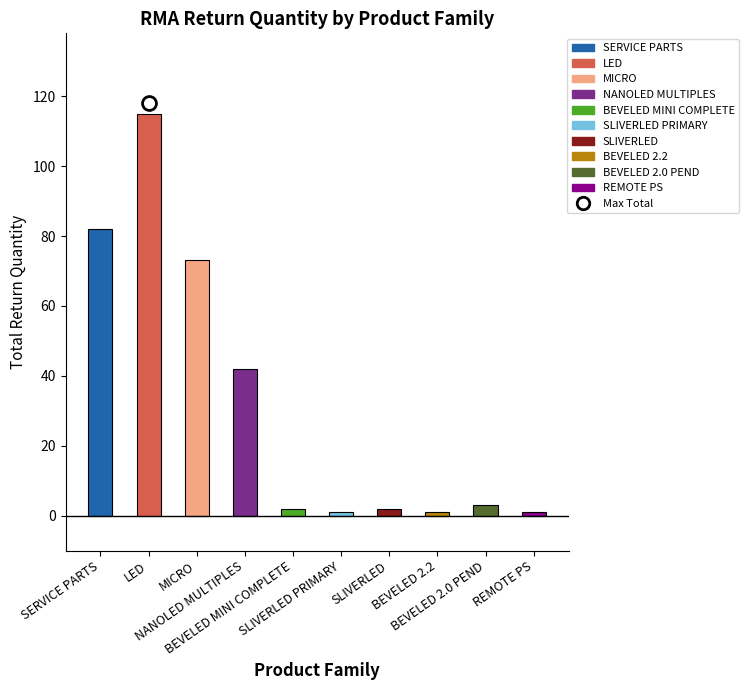

Count the number of values greater than 3.

4